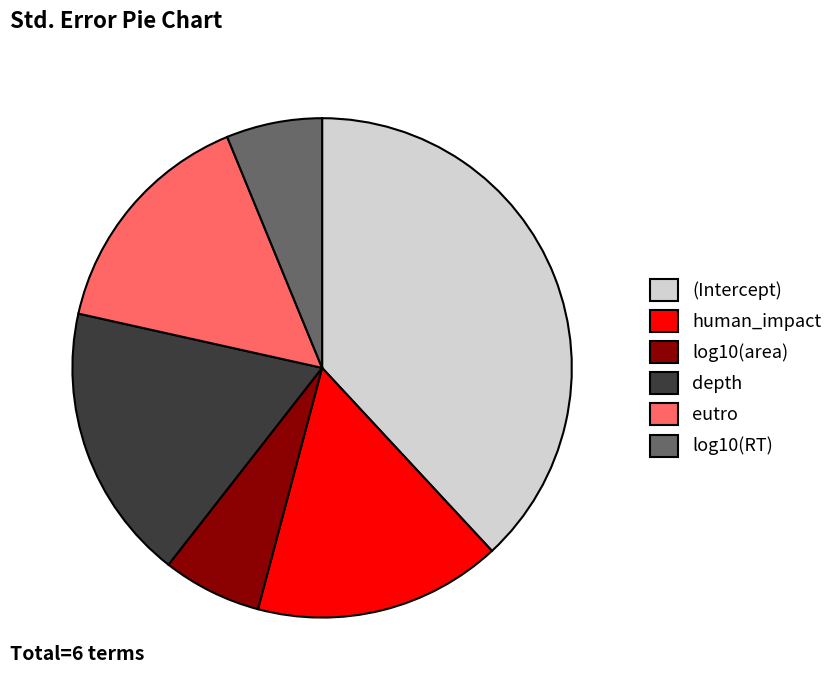

How many slices are in this pie chart?

6